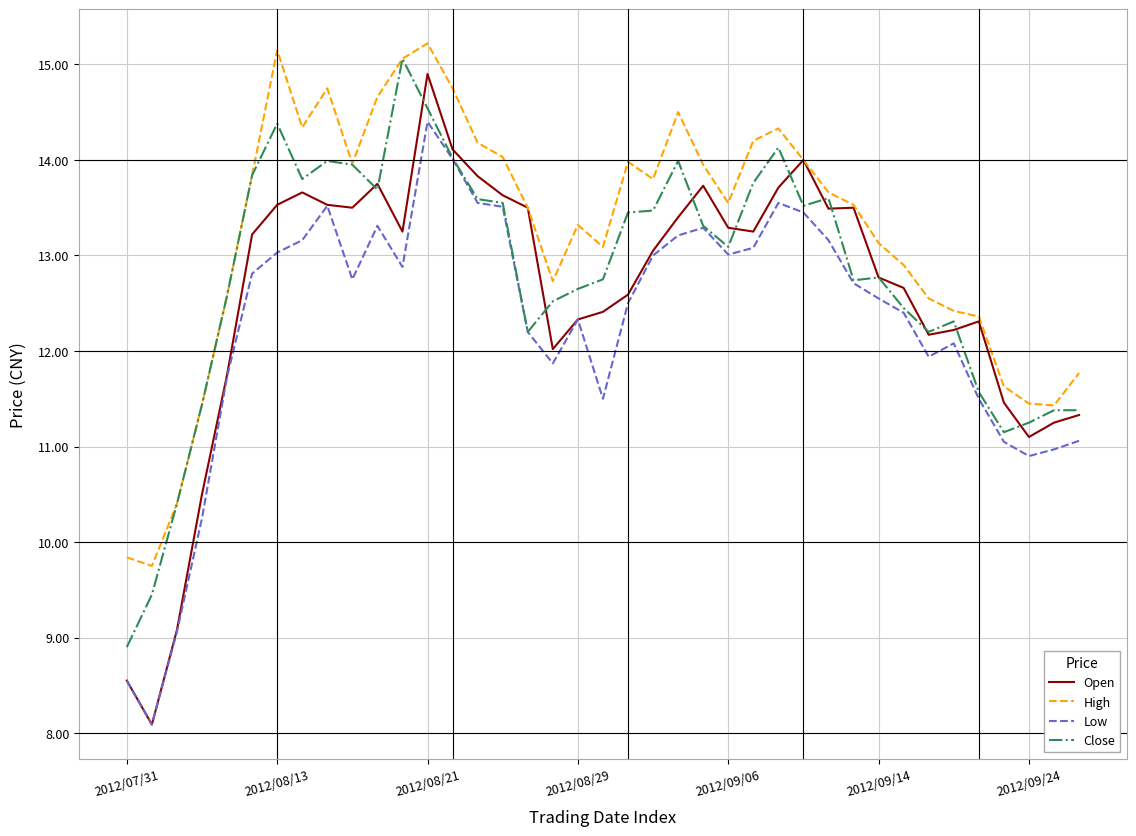

What is the minimum value shown in the chart?

8.1